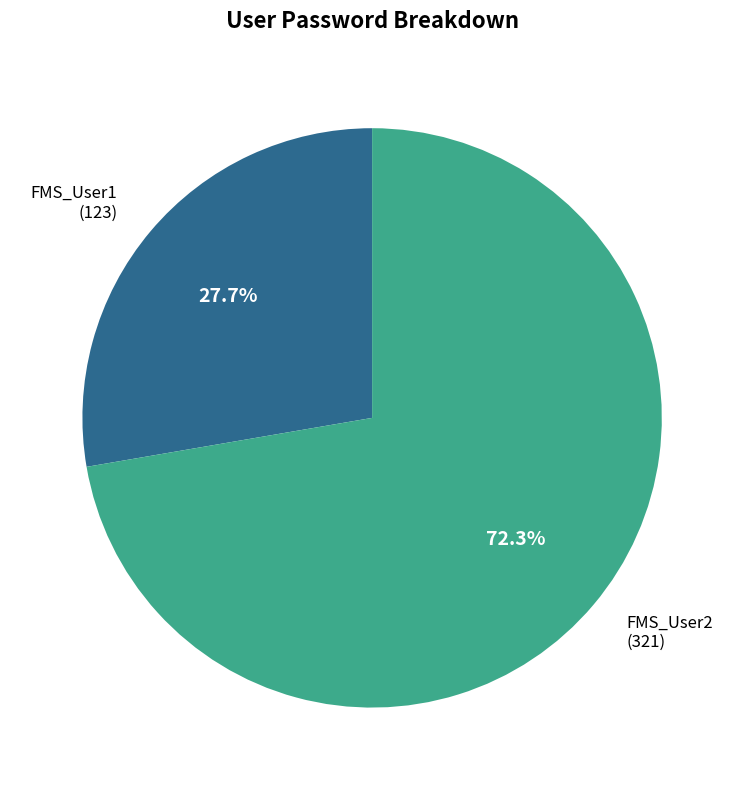

Count the number of slices in the pie.

2